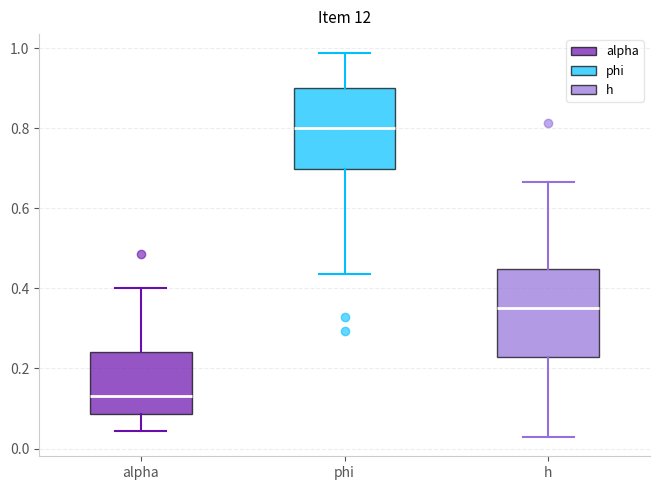

Which box has the lowest median line?

alpha